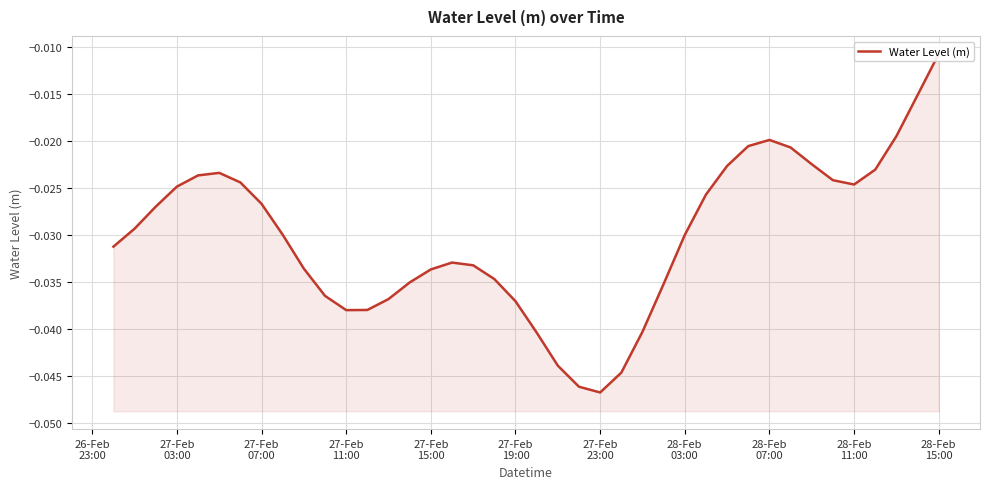

Where is the first local minimum?

27-Feb 11:00